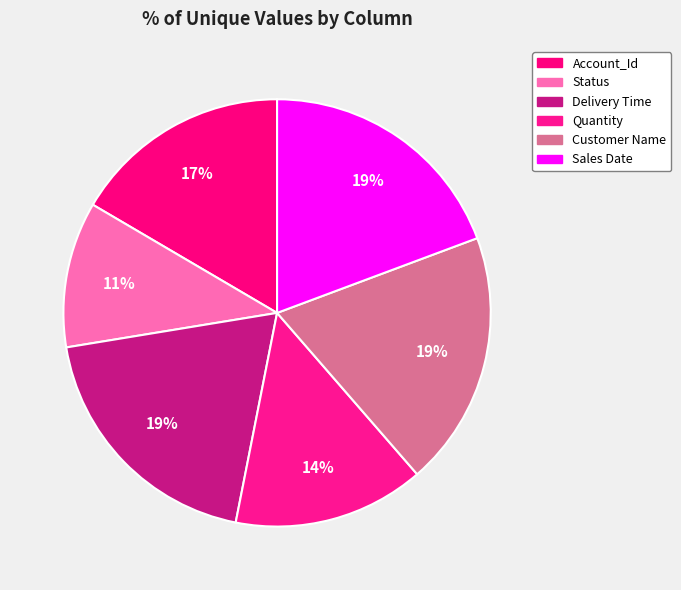

True or false: Customer Name accounts for 7% of the total.

False